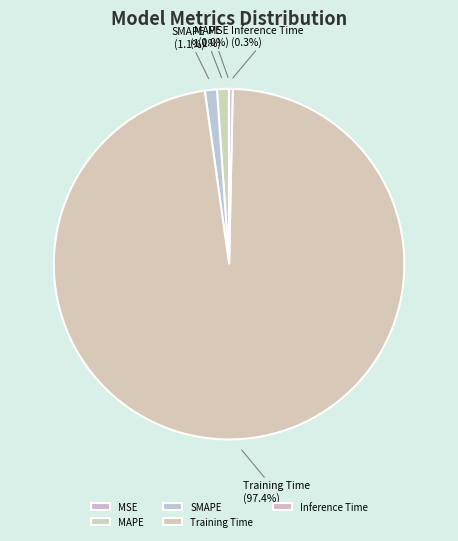

Between SMAPE and Training Time, which is larger?

Training Time